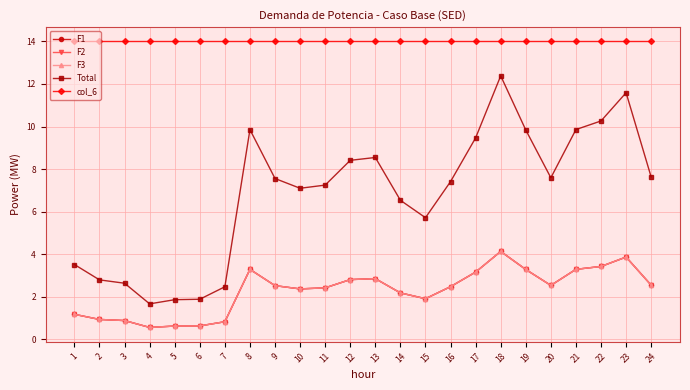

Does the chart have visible grid lines?

Yes